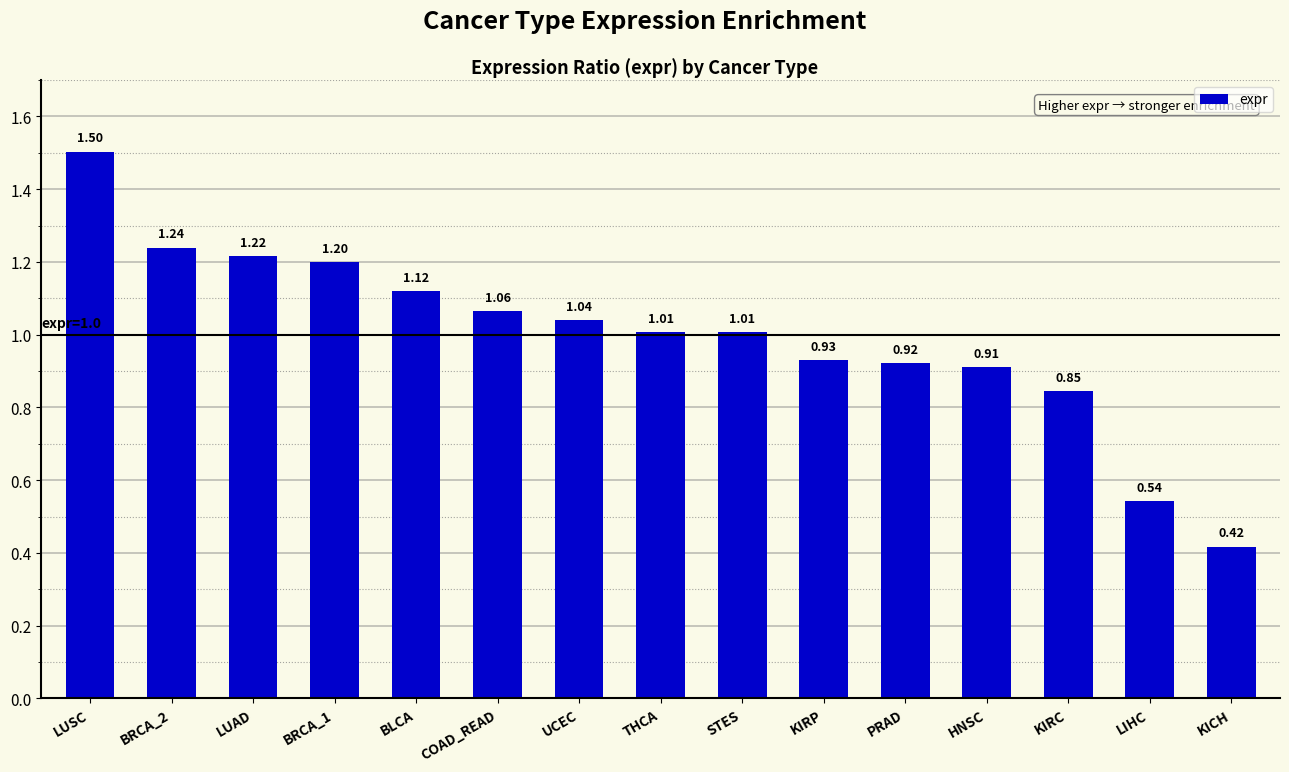

What is the label of the 2nd bar from the right?

LIHC